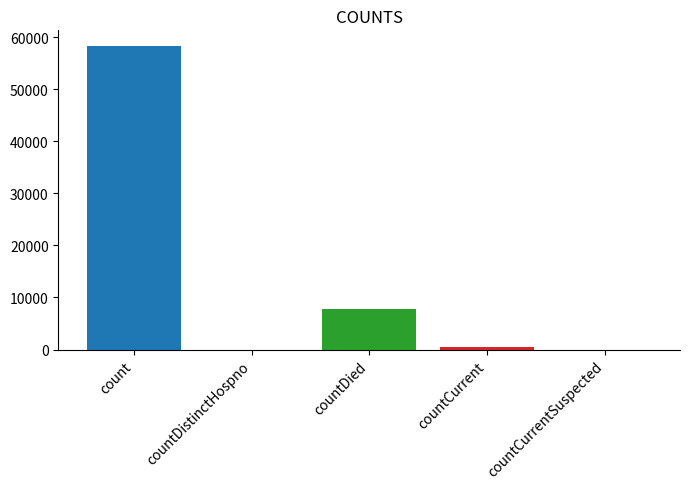

How many positive values are there?

3